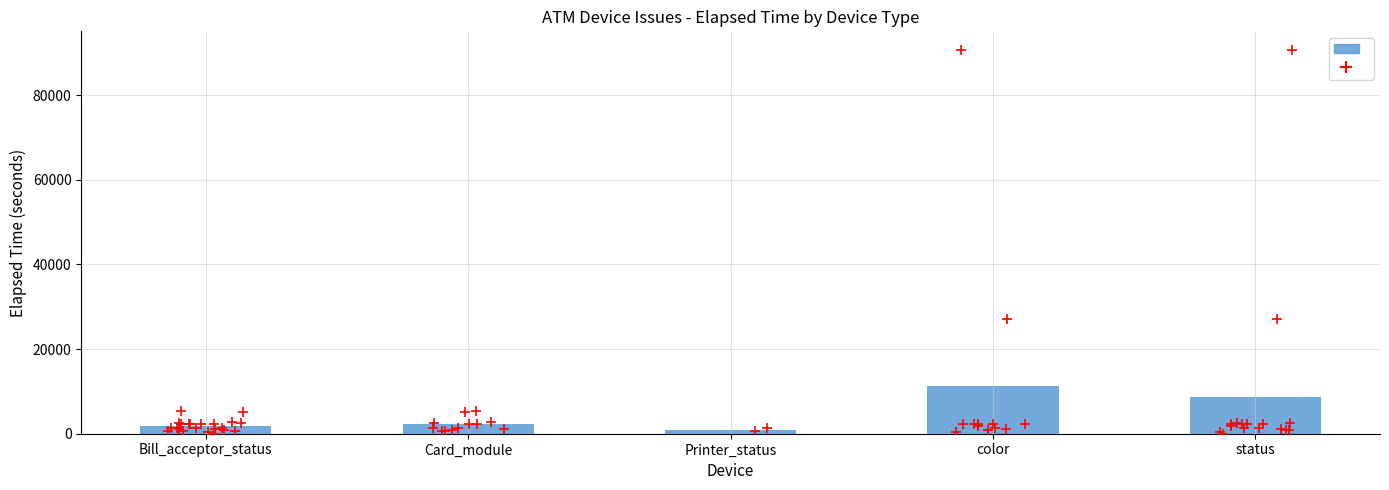

Between status and color, which is larger?

color